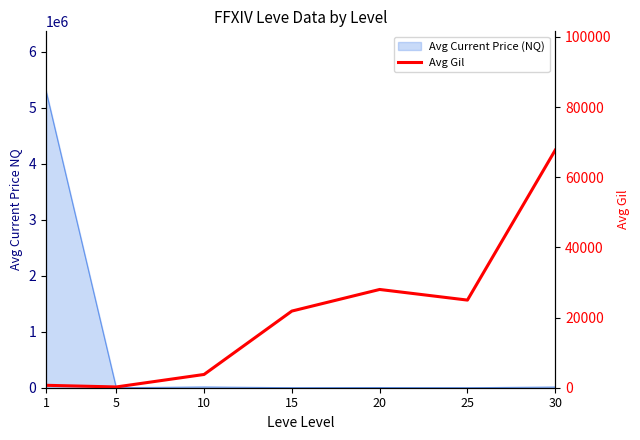

Where is the first local minimum?

5